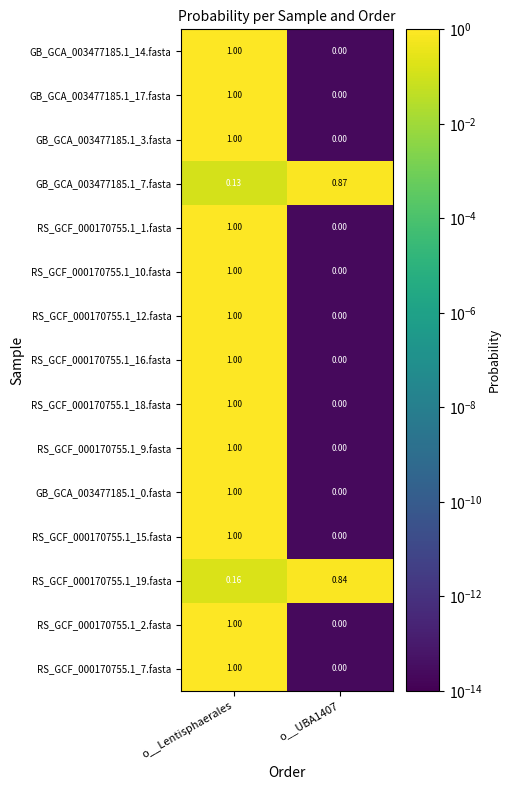

At which category is the sum across all series the highest?

o__Lentisphaerales